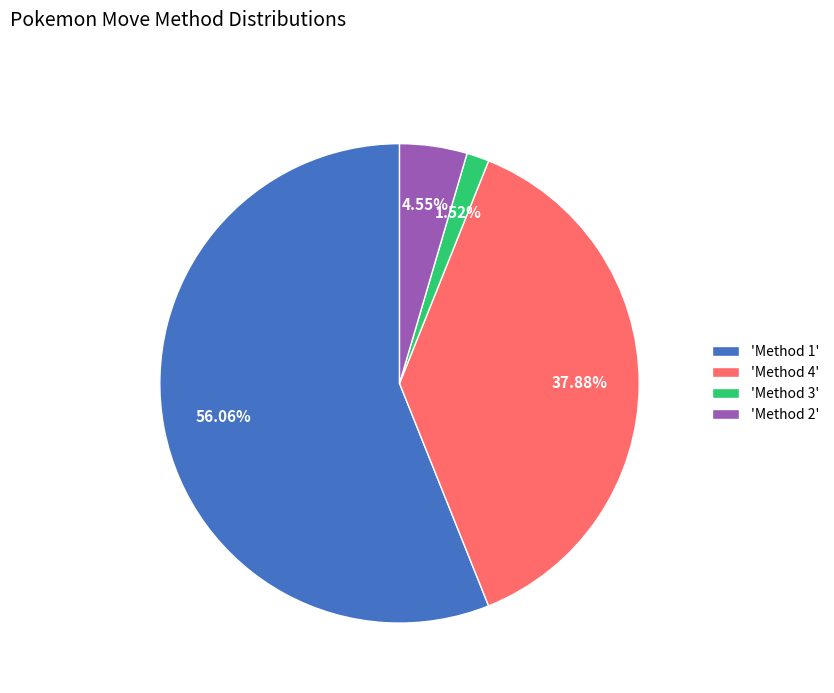

Count the number of slices in the pie.

4